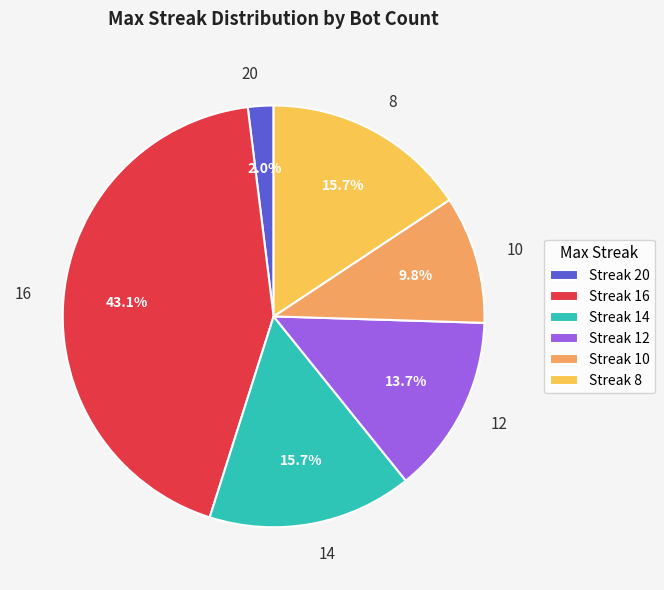

Is the sum of Streak 20 and Streak 12 greater than half?

No